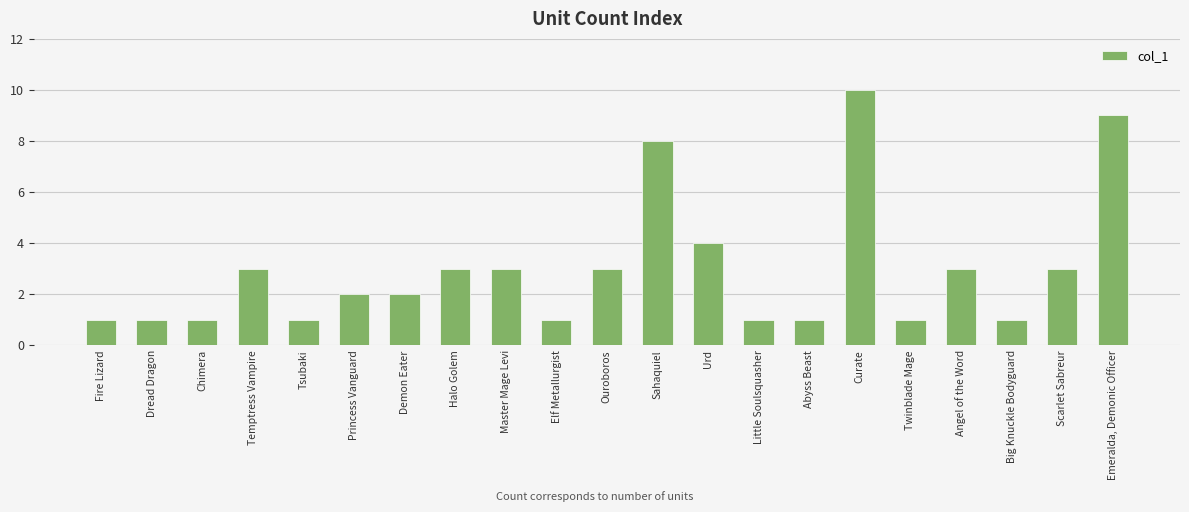

What is the average value?

3